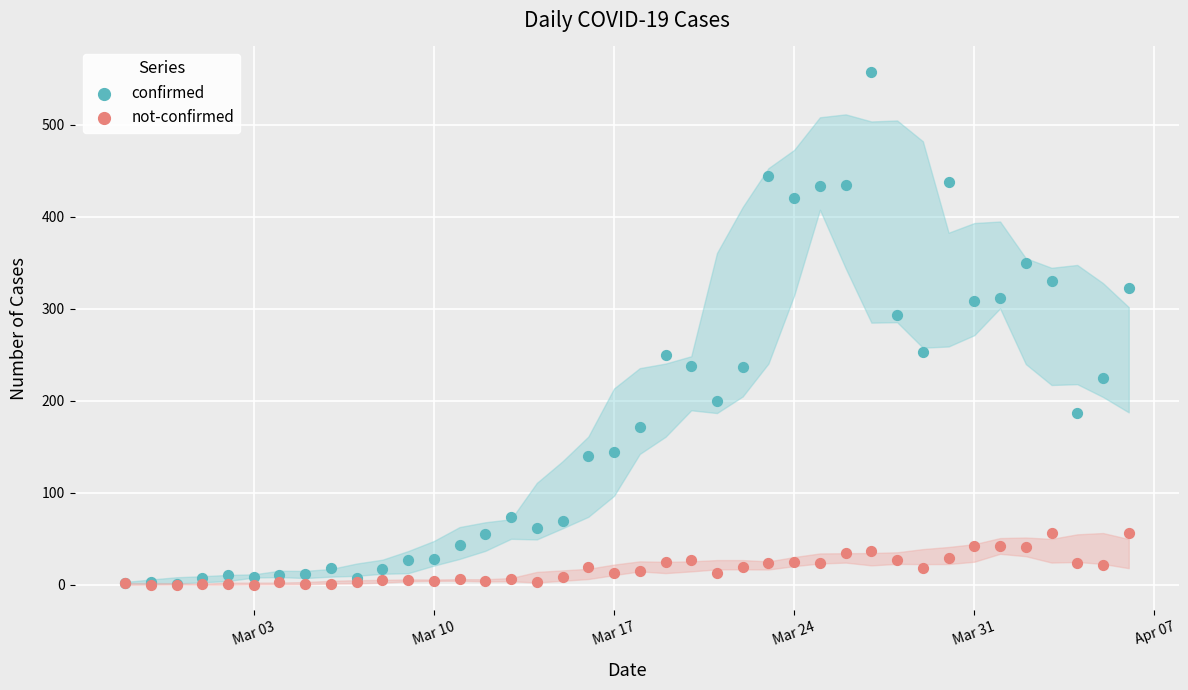

In the confirmed series, what Y value is closest to 279?

293